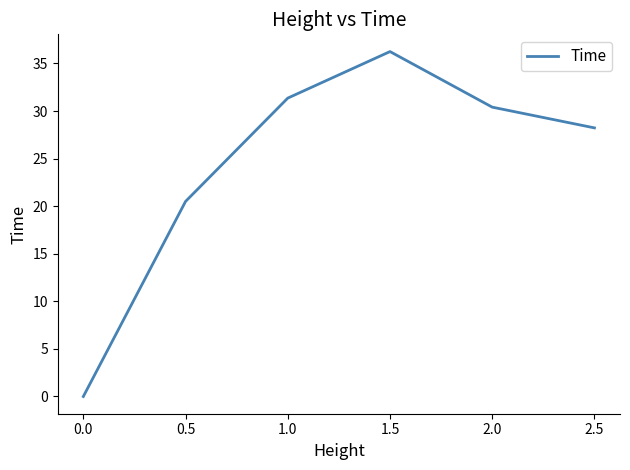

Where does the data first go above 30?

1.0